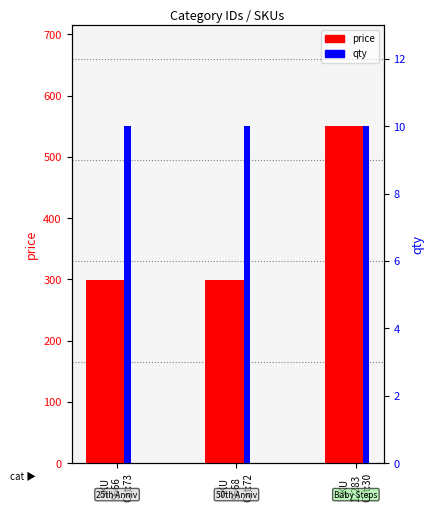

Reading right to left, transcribe all the data shown in this chart.

price: SKU
12283
Cat:30=550	SKU
9668
Cat:72=299	SKU
9666
Cat:73=299
qty: SKU
12283
Cat:30=10	SKU
9668
Cat:72=10	SKU
9666
Cat:73=10